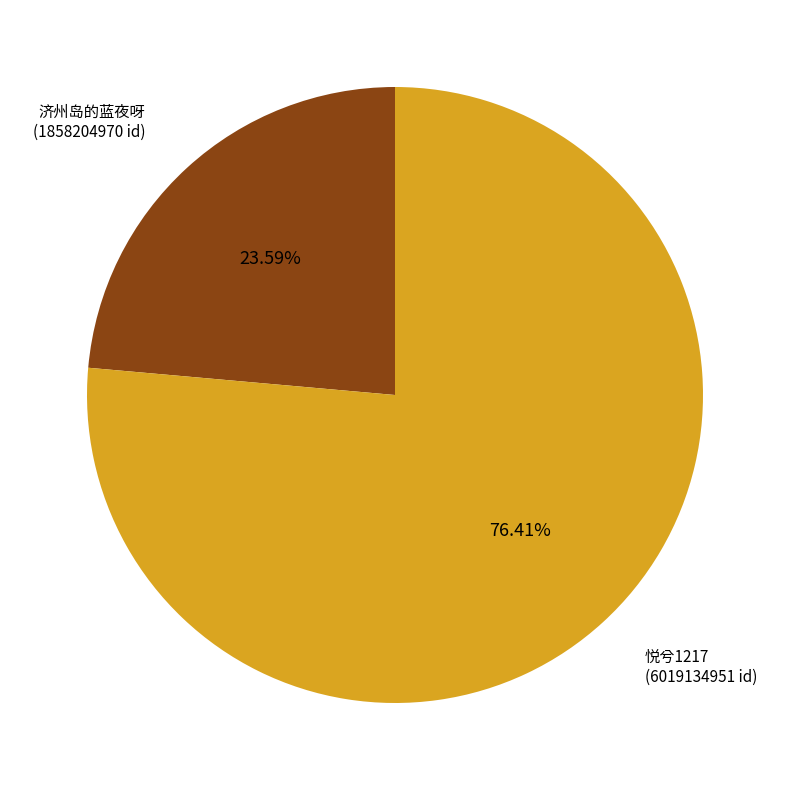

Does any single category account for the majority?

Yes